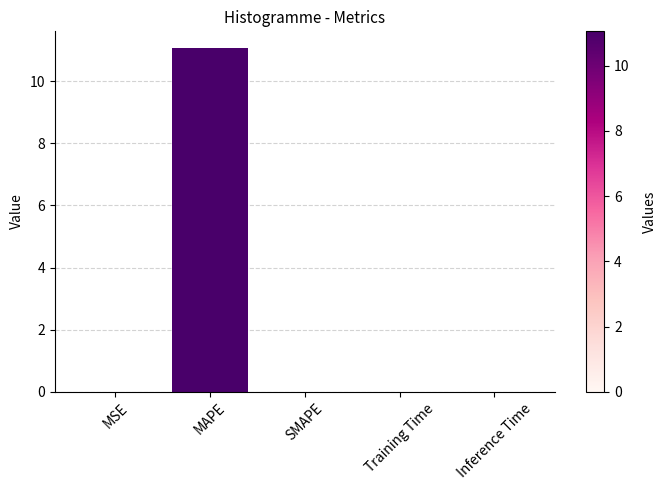

What is the maximum value shown in the chart?

11.1